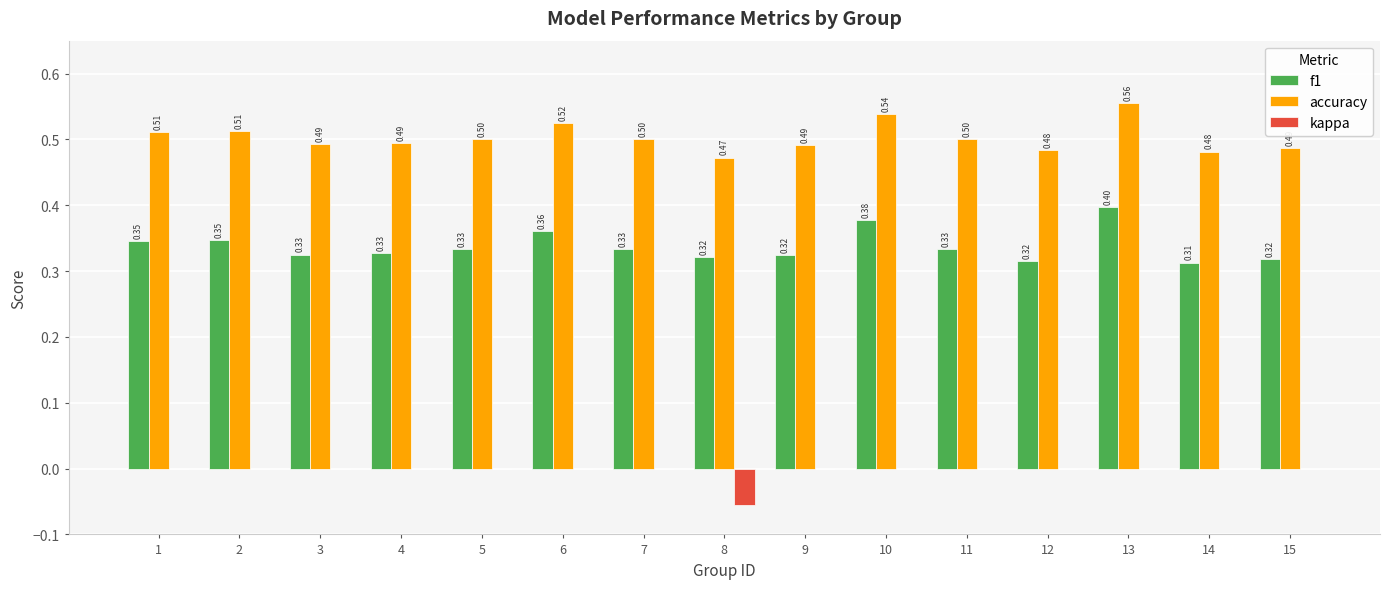

At which category is the sum across all series the highest?

13